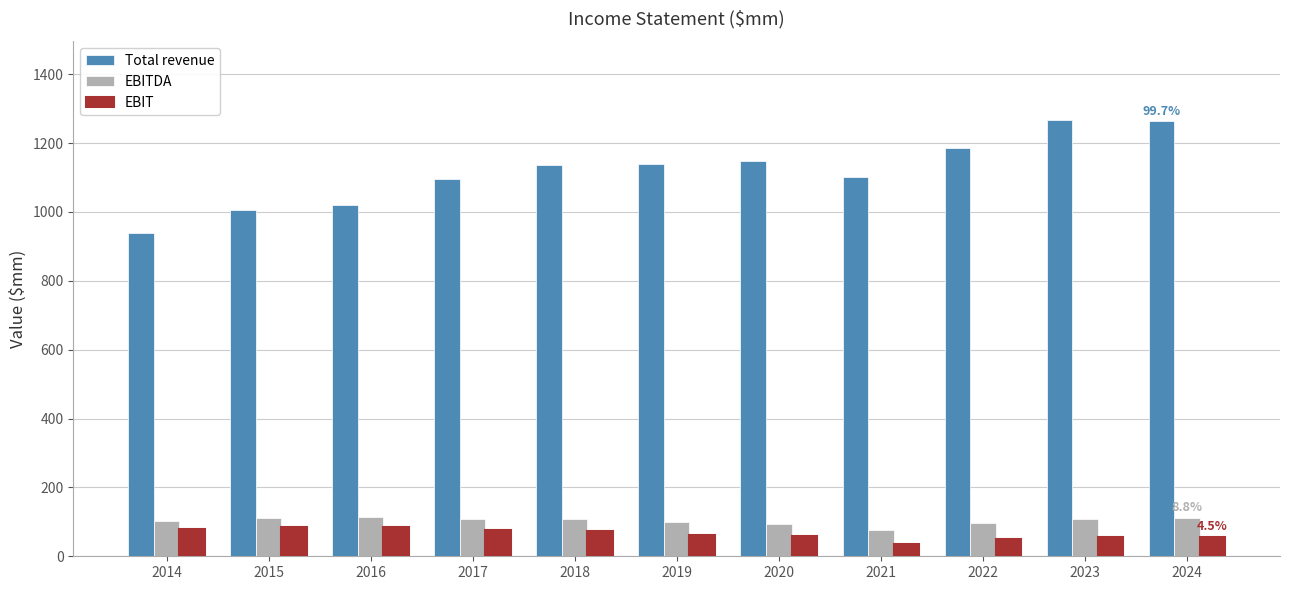

What is the difference between the maximum and second lowest values in the EBIT series?

33.9